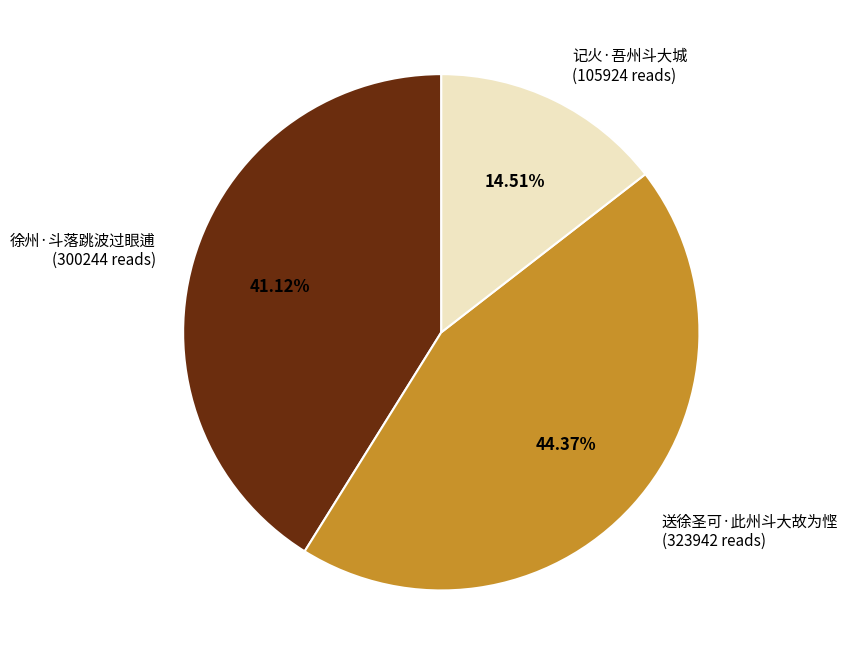

Is there any slice that represents more than half of the pie?

No